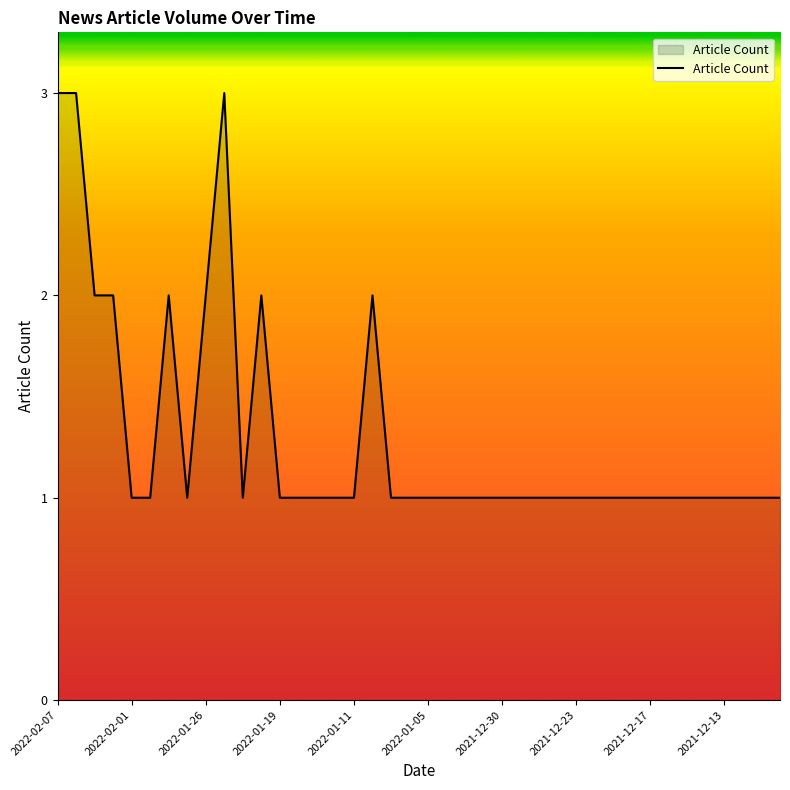

Reading left to right, list all the values displayed in this chart.

3	3	2	2	1	1	2	1	2	3	1	2	1	1	1	1	1	2	1	1	1	1	1	1	1	1	1	1	1	1	1	1	1	1	1	1	1	1	1	1